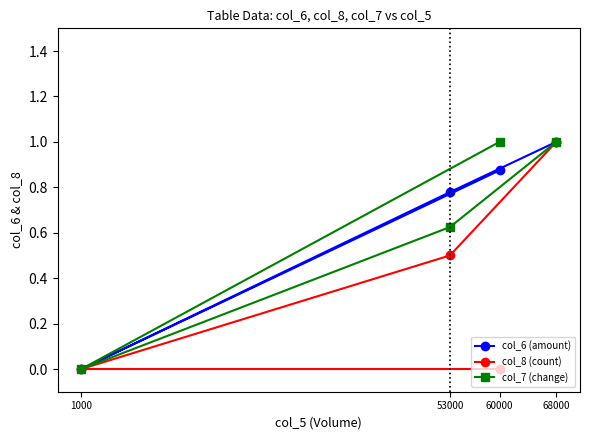

What is the average value of the col_7 (change) series?

0.7